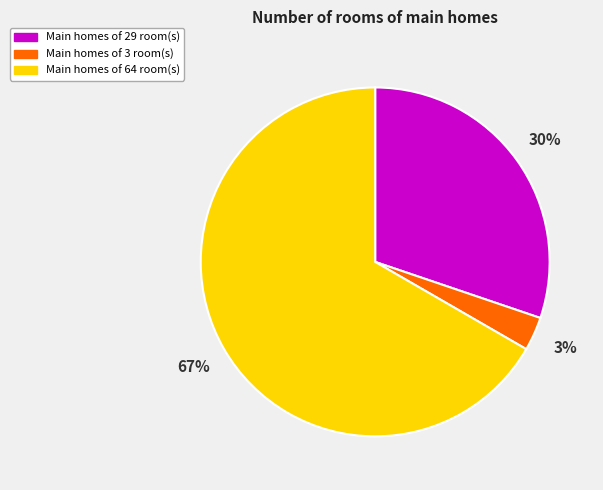

To the nearest percent, what is the average slice percentage?

33%